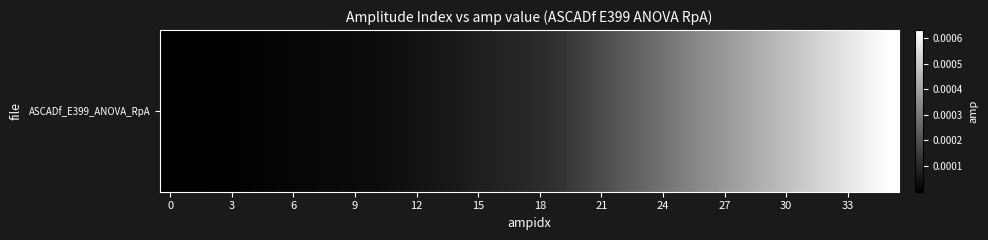

True or false: the data shows 0.0 at 12.

False